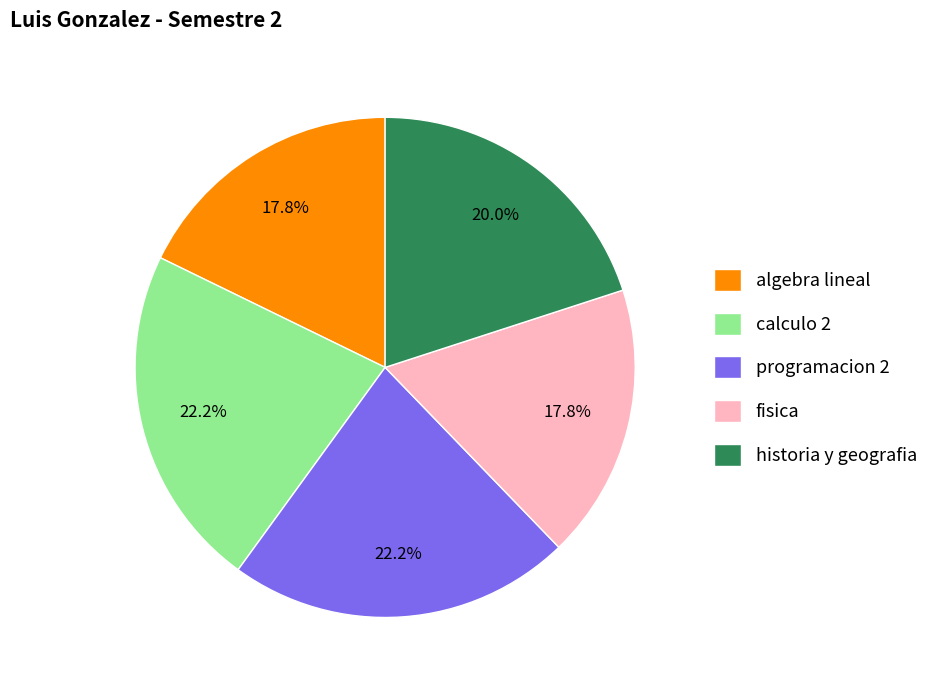

To the nearest percent, what is the combined percentage of algebra lineal and programacion 2?

40%